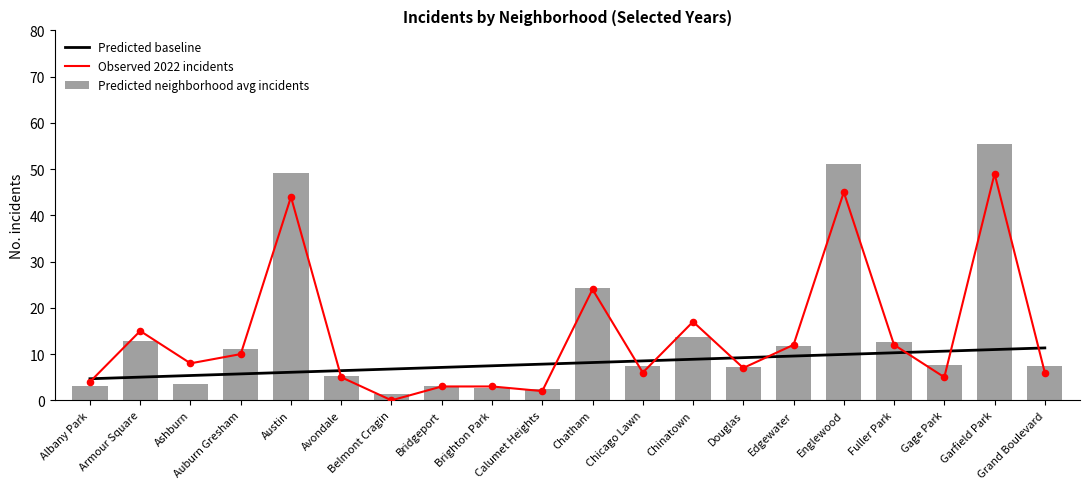

Which series has the widest spread of Y values?

Predicted neighborhood avg incidents